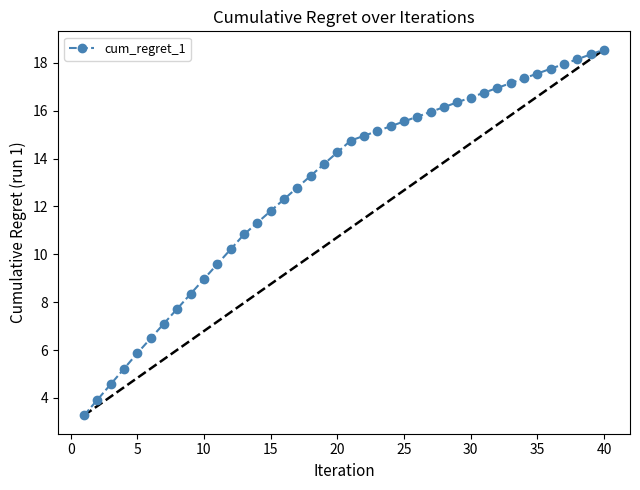

What is the difference between the maximum and minimum values?

15.3